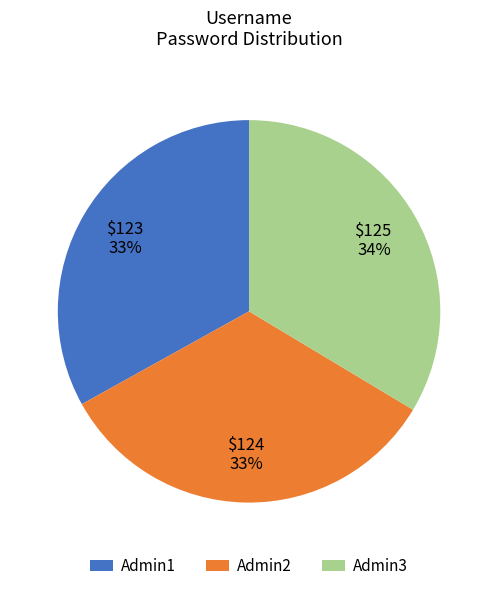

Is it true that Admin2 is 21% of the pie?

False